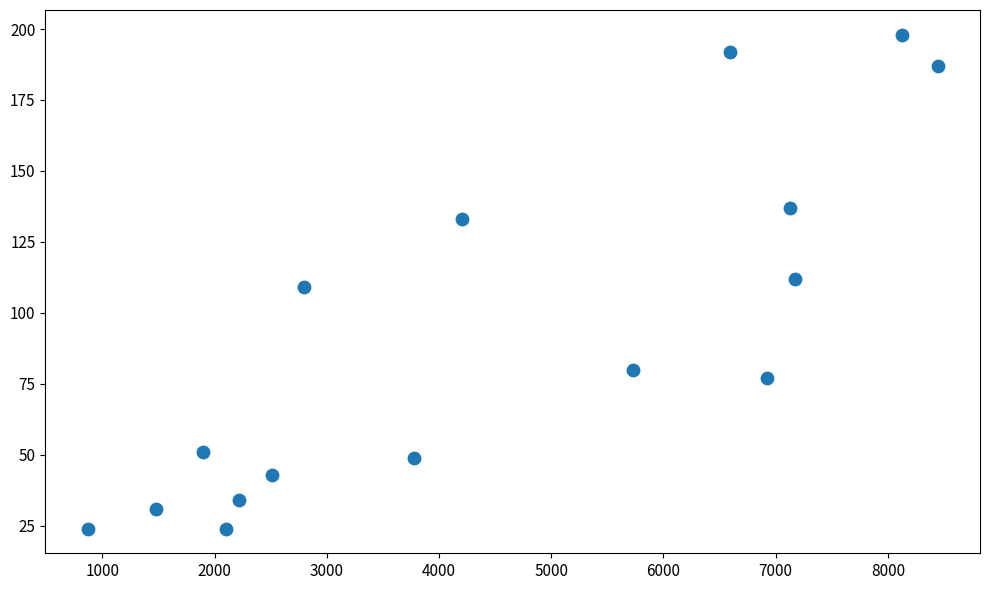

What is the range of Y values (max minus min)?

174